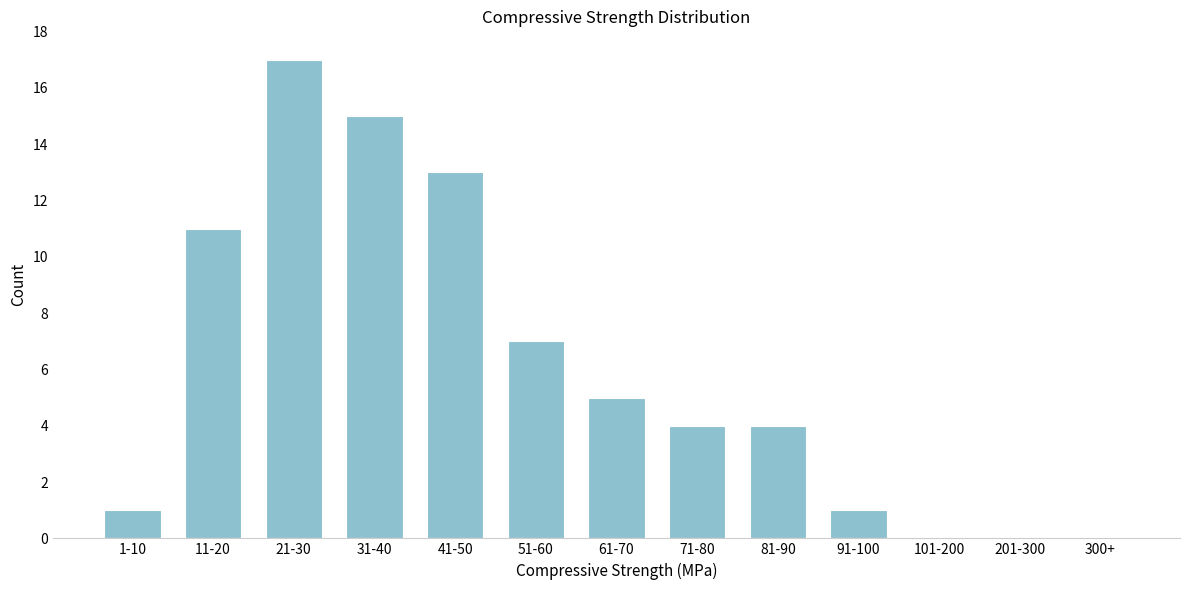

Reading left to right, transcribe all the data shown in this chart.

1-10=1	11-20=11	21-30=17	31-40=15	41-50=13	51-60=7	61-70=5	71-80=4	81-90=4	91-100=1	101-200=0	201-300=0	300+=0